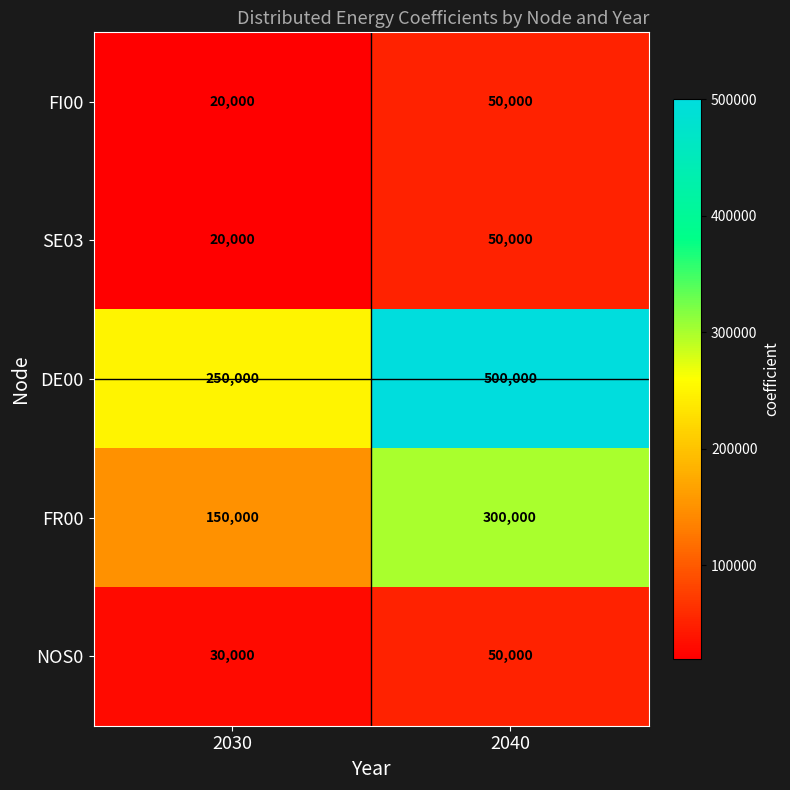

Which series has the widest spread of values?

DE00